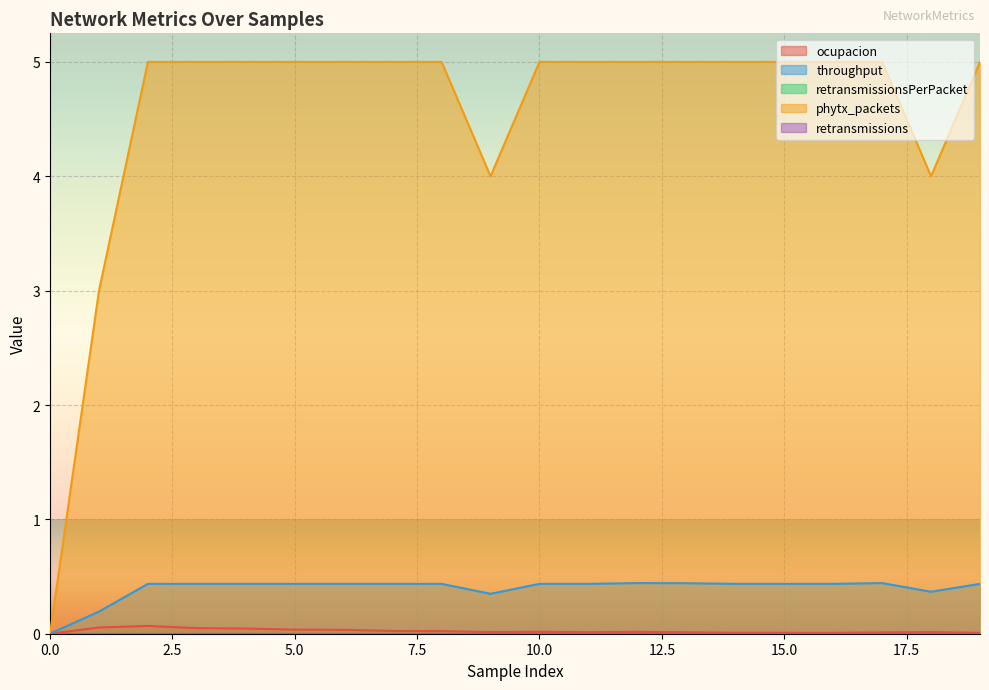

Which series changed the most between 9 and 19?

phytx_packets